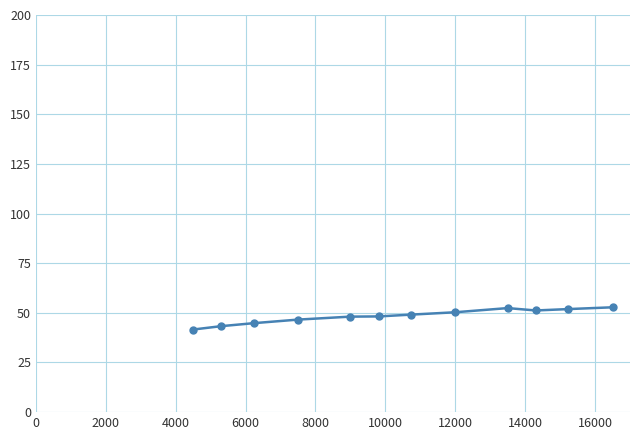

What is the difference between the maximum and minimum values?

11.2